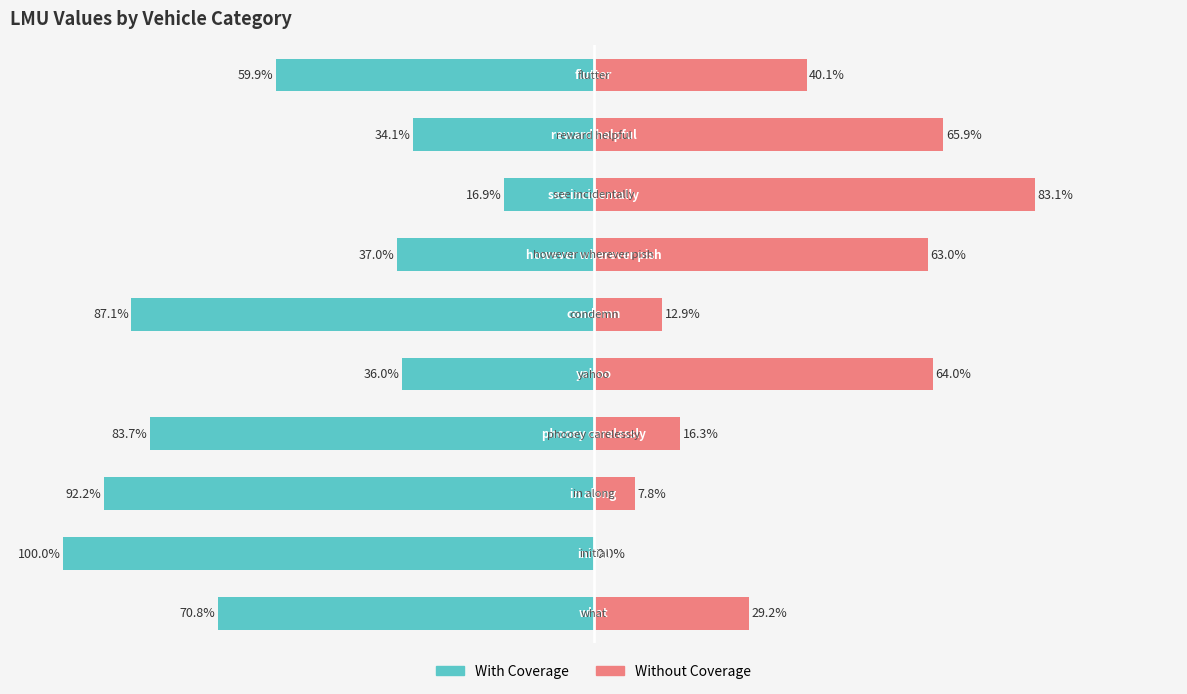

What is the sum of the Without Coverage values at 0 and 50?

96.0